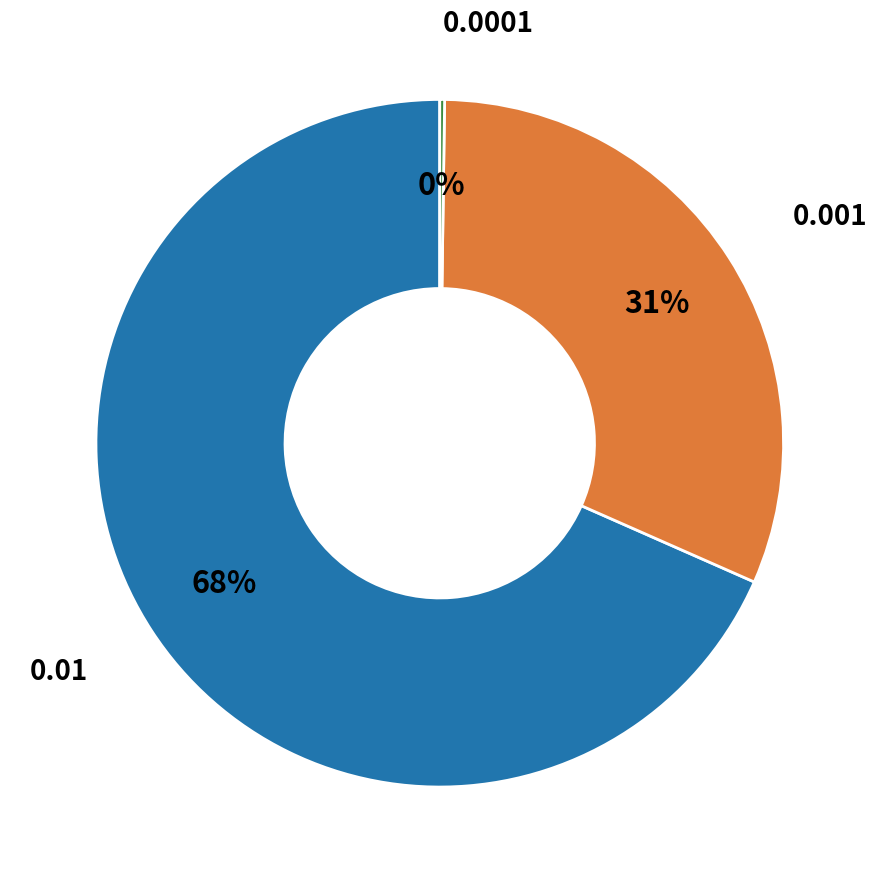

Is there any slice that represents more than half of the pie?

Yes